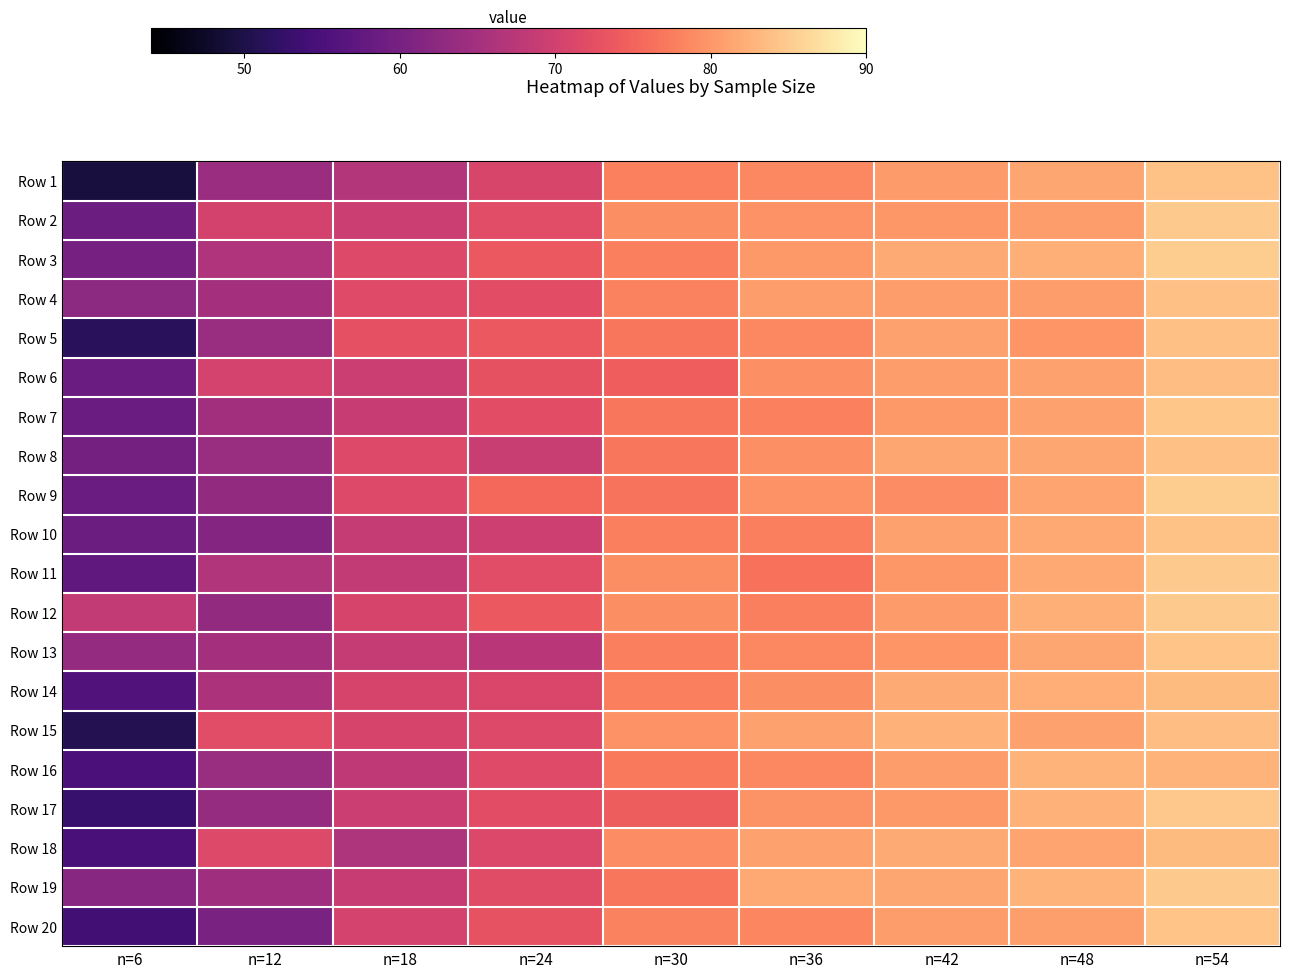

What is the difference between the highest and lowest values at n=48?

2.9